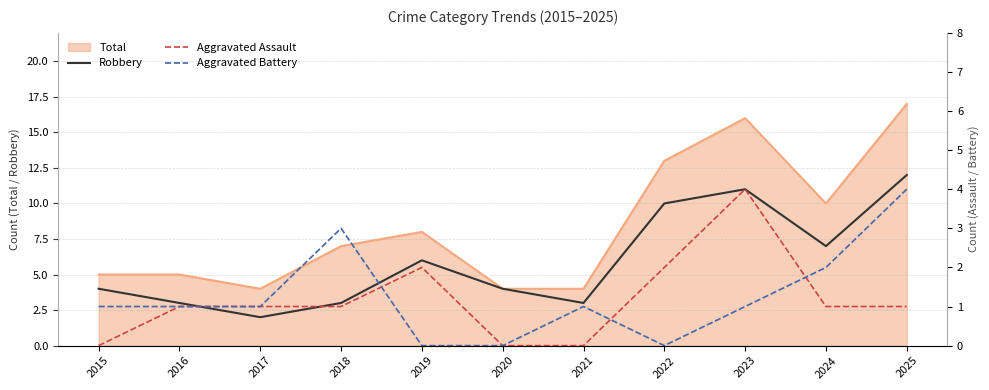

List the labels in order of Aggravated Battery value, smallest first.

2019, 2020, 2022, 2015, 2016, 2017, 2021, 2023, 2024, 2018, 2025